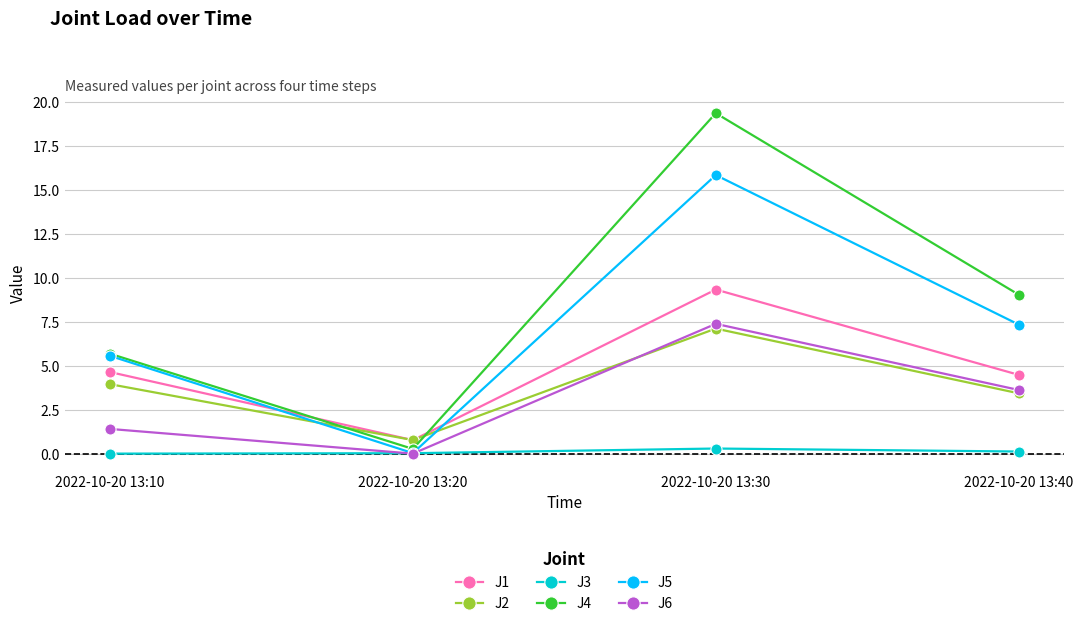

At which category is the sum across all series the highest?

2022-10-20 13:30